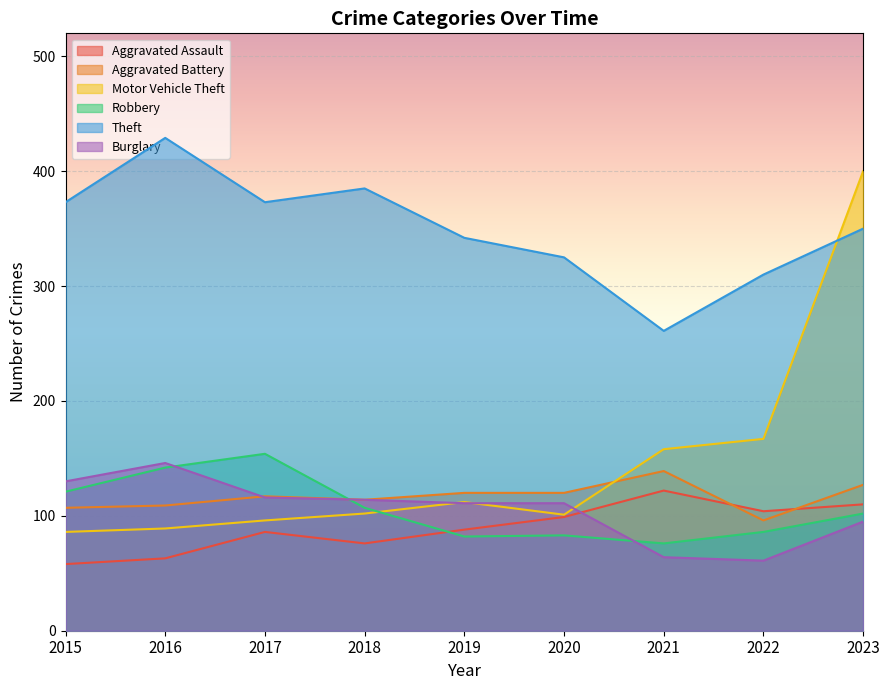

Rank the series at 2020 from lowest to highest value.

Robbery, Aggravated Assault, Motor Vehicle Theft, Burglary, Aggravated Battery, Theft